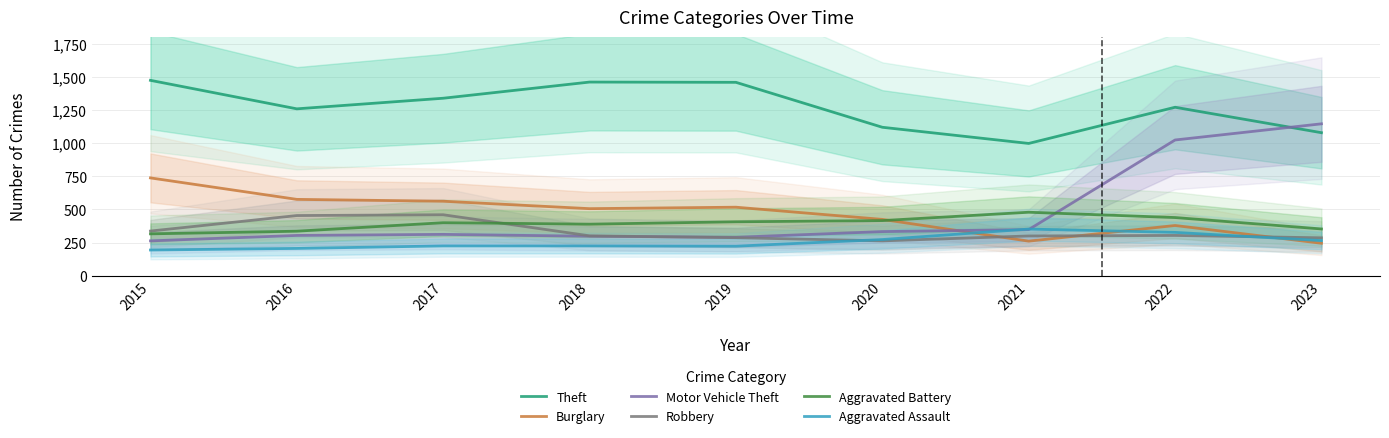

Which series has the widest spread of values?

Motor Vehicle Theft